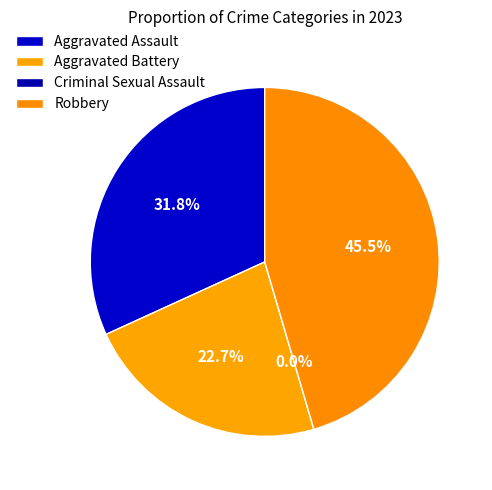

What is the smallest slice in the pie chart?

Criminal Sexual Assault